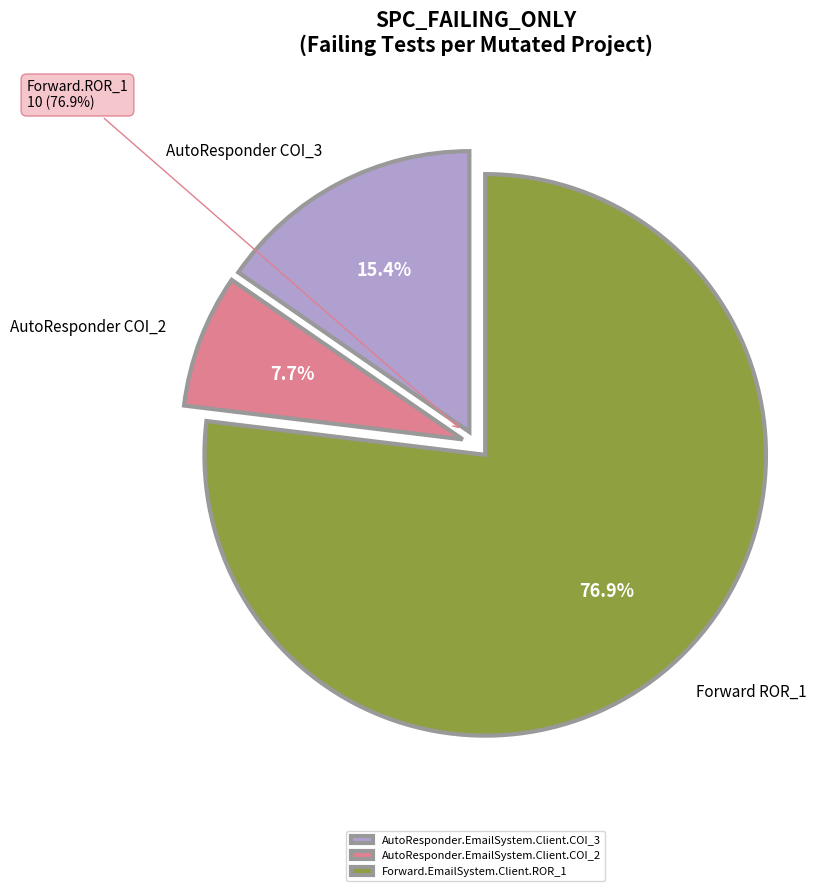

What is the change in value from AutoResponder.EmailSystem.Client.COI_3 to AutoResponder.EmailSystem.Client.COI_2?

-1